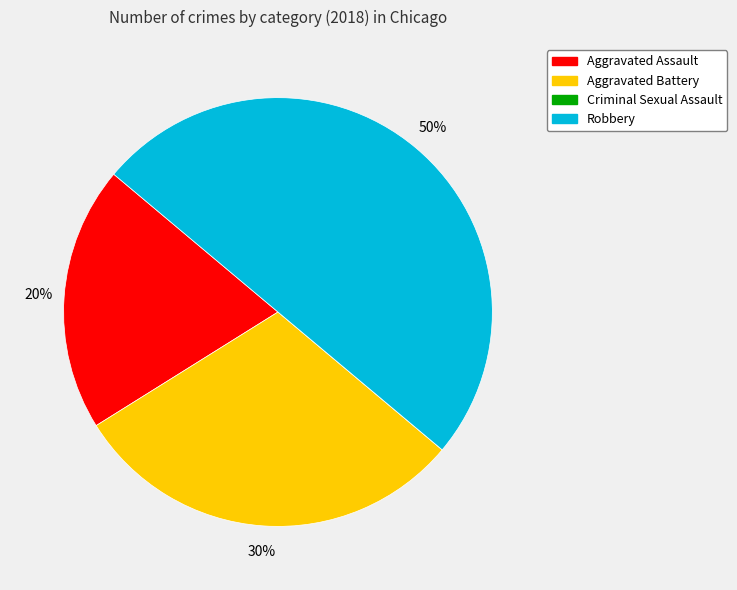

To the nearest percent, what is the average slice percentage?

25%